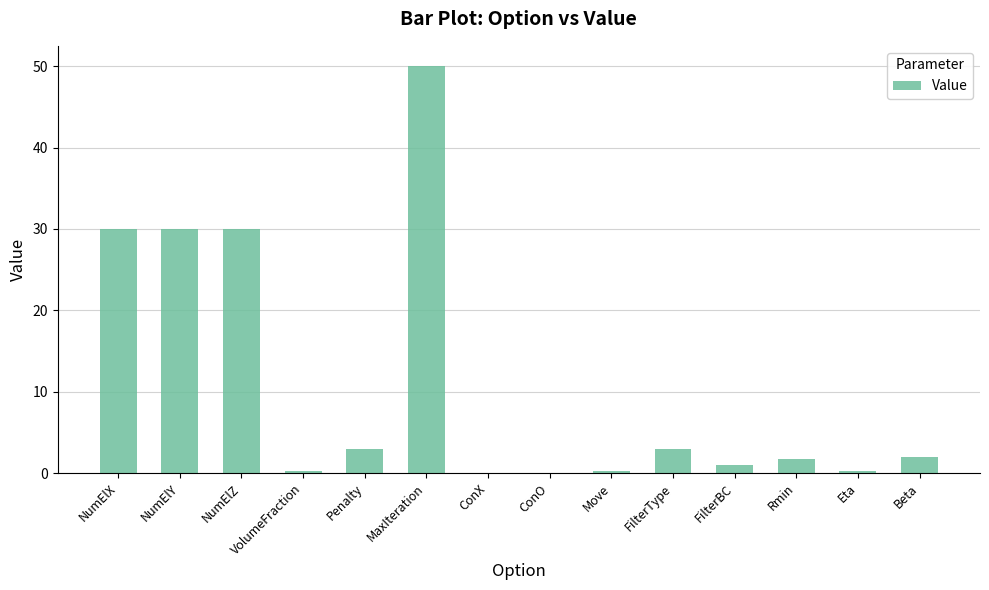

What is the change in value from MaxIteration to Rmin?

-48.3